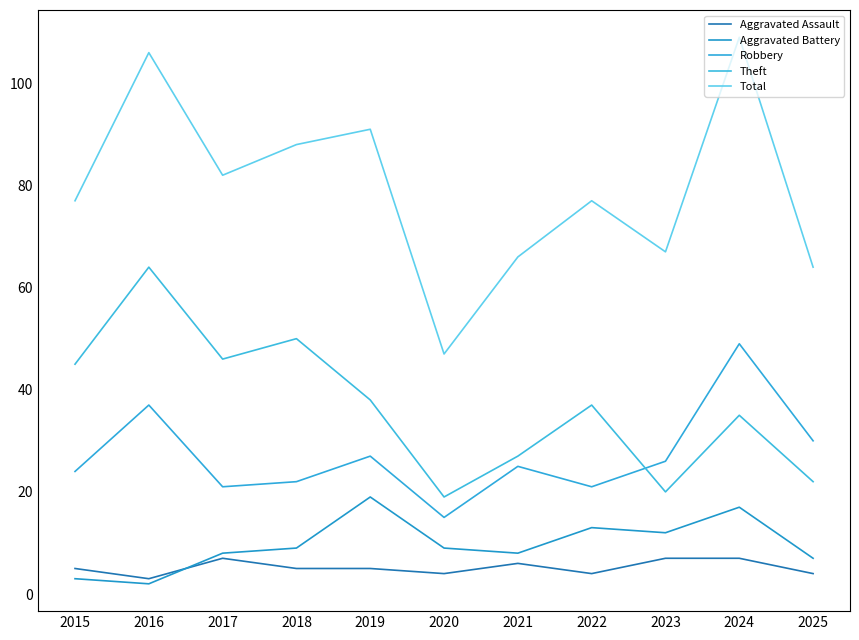

True or false: Total and Theft intersect in this chart.

False